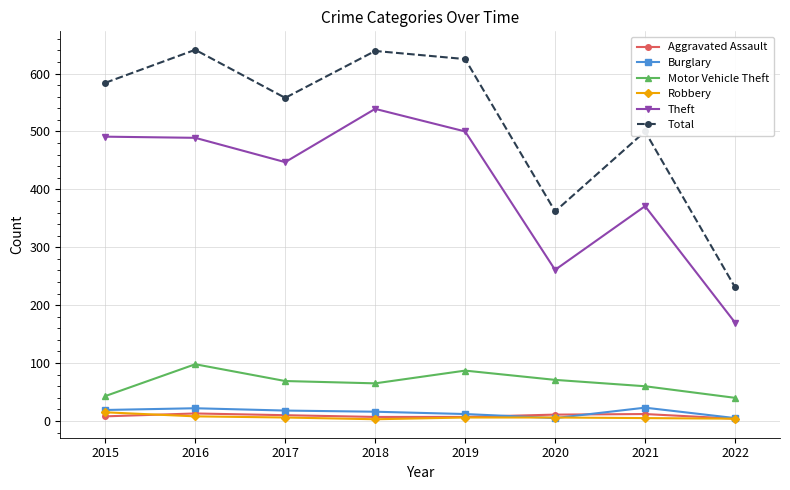

In Theft, how many points are lower than both neighbors (excluding endpoints)?

2